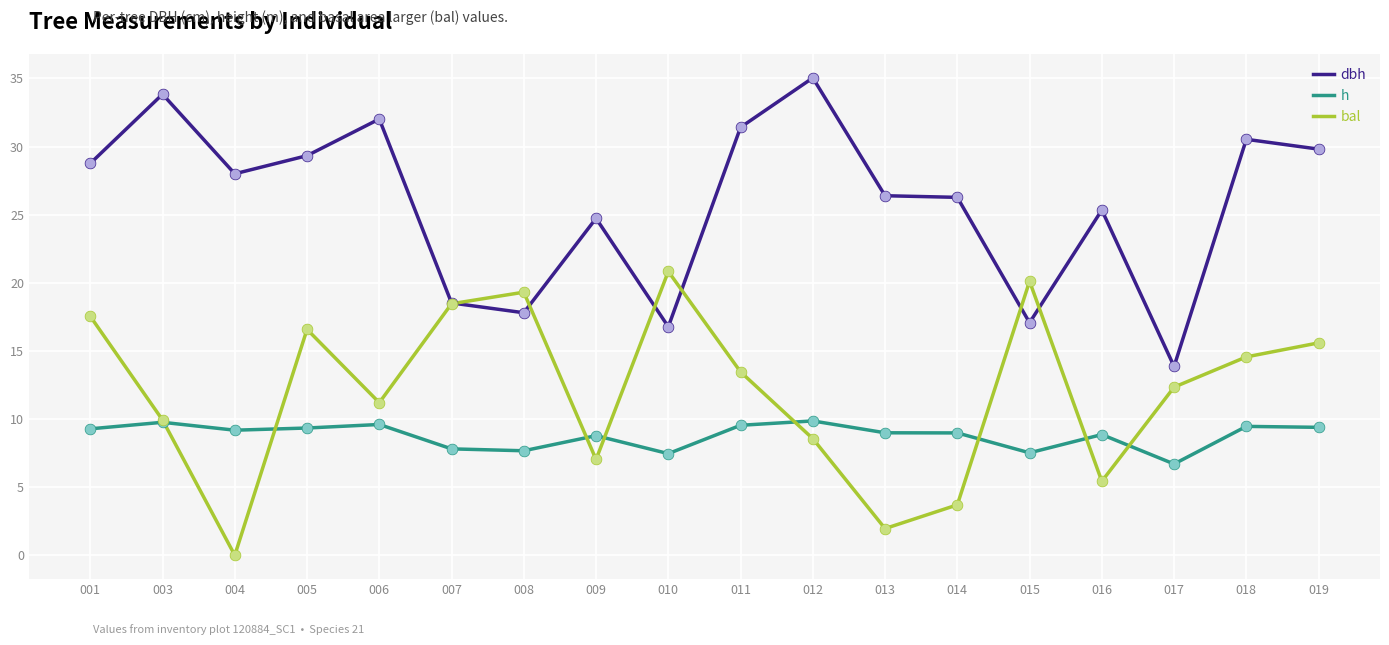

Which series changed the most between 001 and 015?

dbh